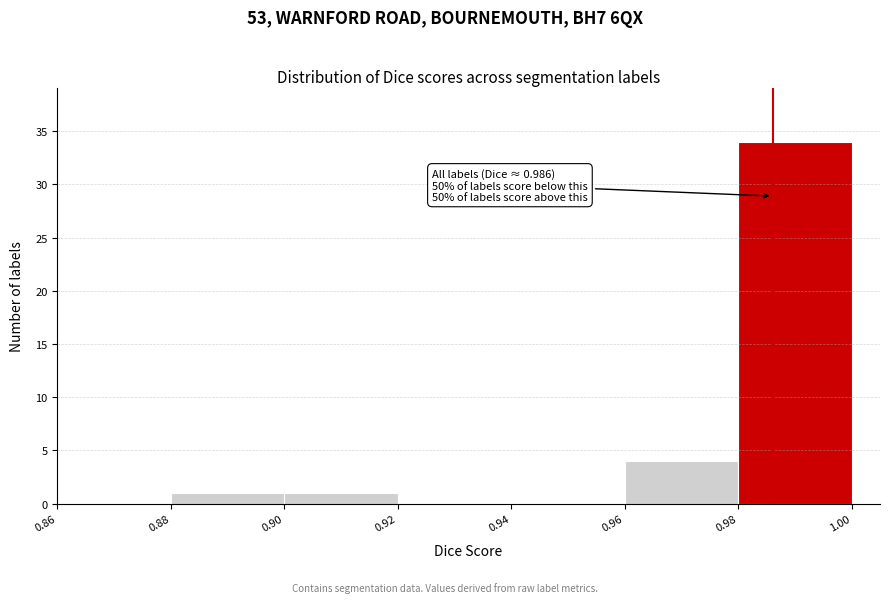

Which range on the x-axis has the tallest bar?

0.98 to 1.00